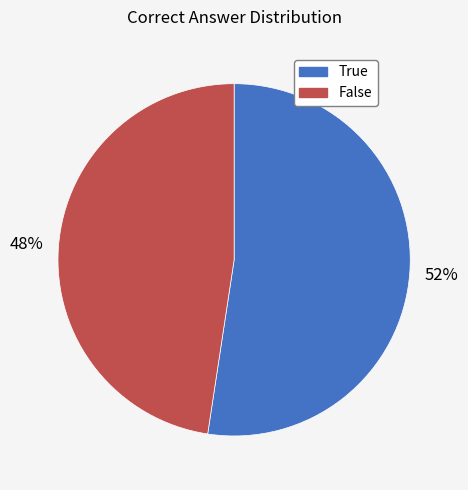

To the nearest percent, what is the average slice percentage?

50%